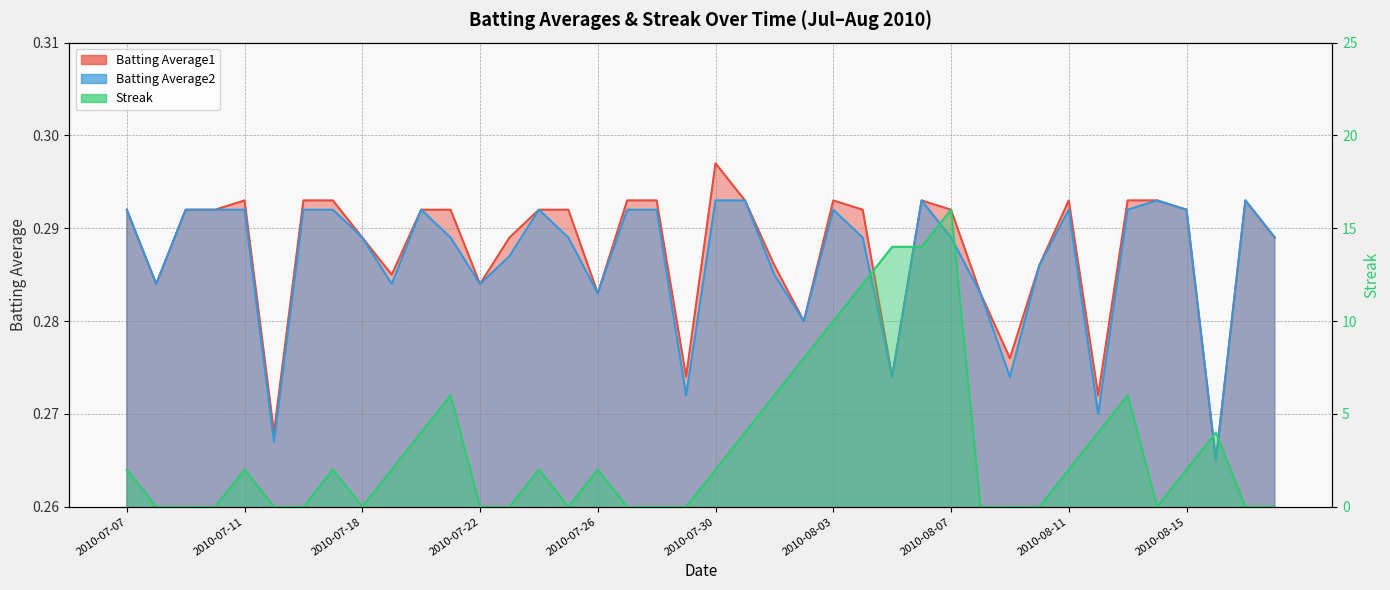

What position from the right is 2010-08-07?

12